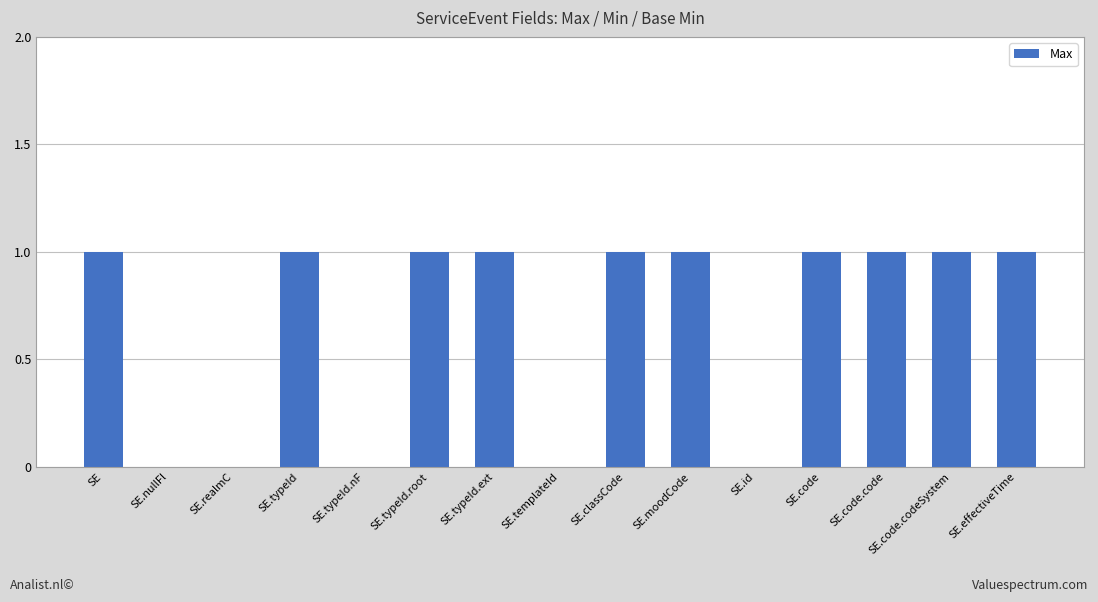

Reading left to right, list all the values displayed in this chart.

1	0	0	1	0	1	1	0	1	1	0	1	1	1	1